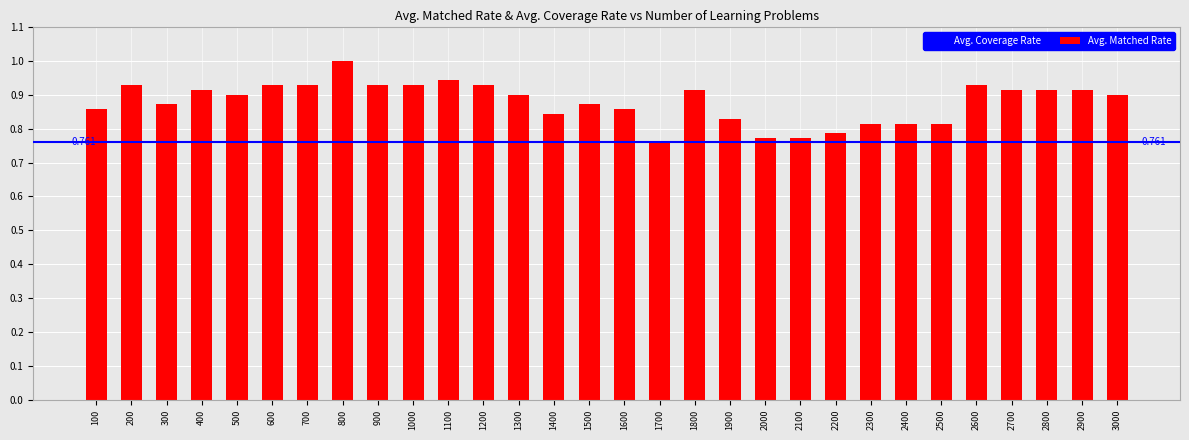

How many categories are shown in the chart?

30